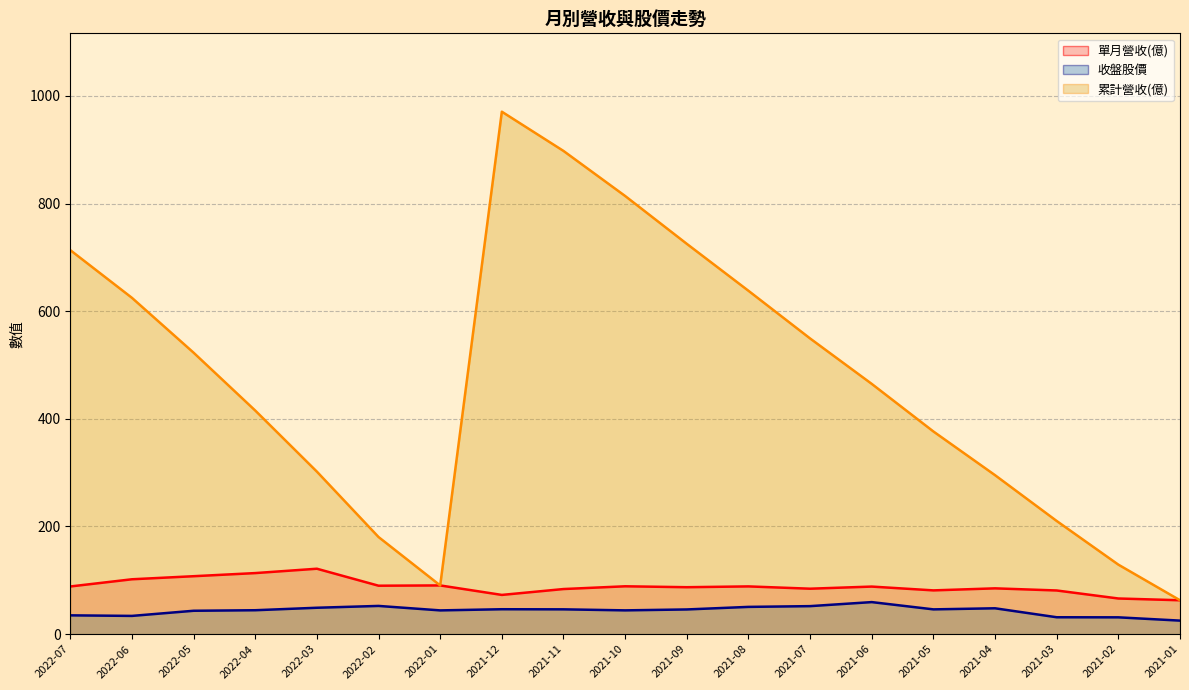

What is the sum of all 收盤股價 線 values?

828.1